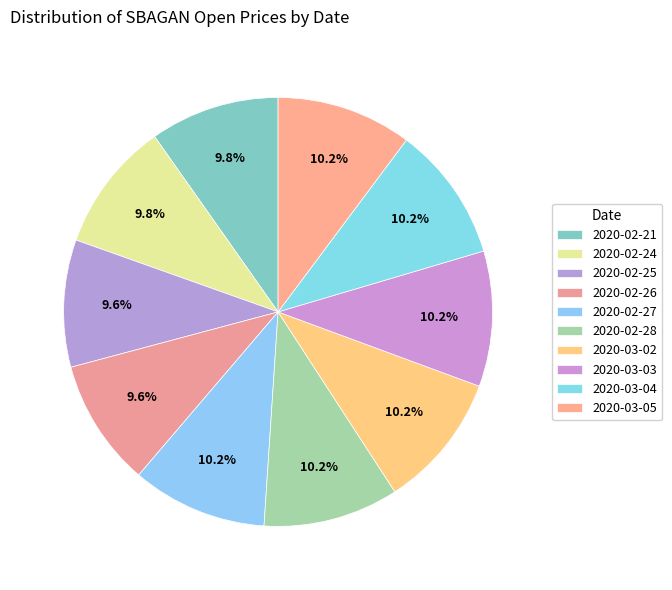

How many slices are in this pie chart?

10